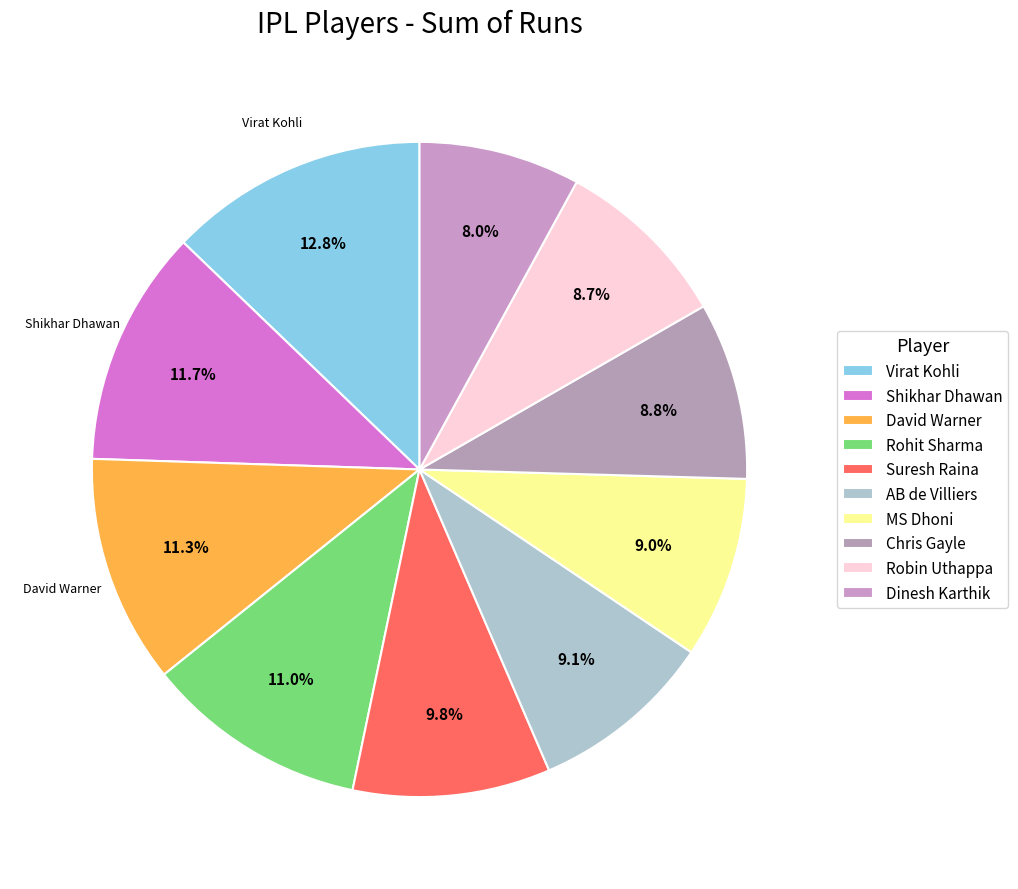

To the nearest percent, what percentage of the pie is David Warner?

11%